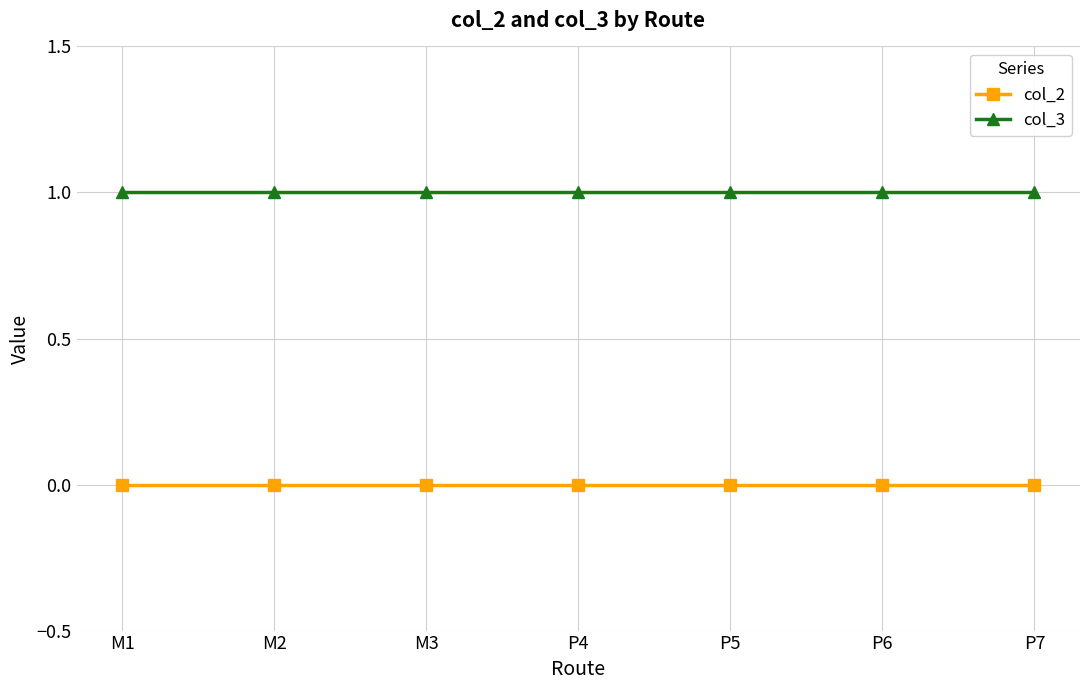

Rank the series at P5 from highest to lowest value.

col_3, col_2